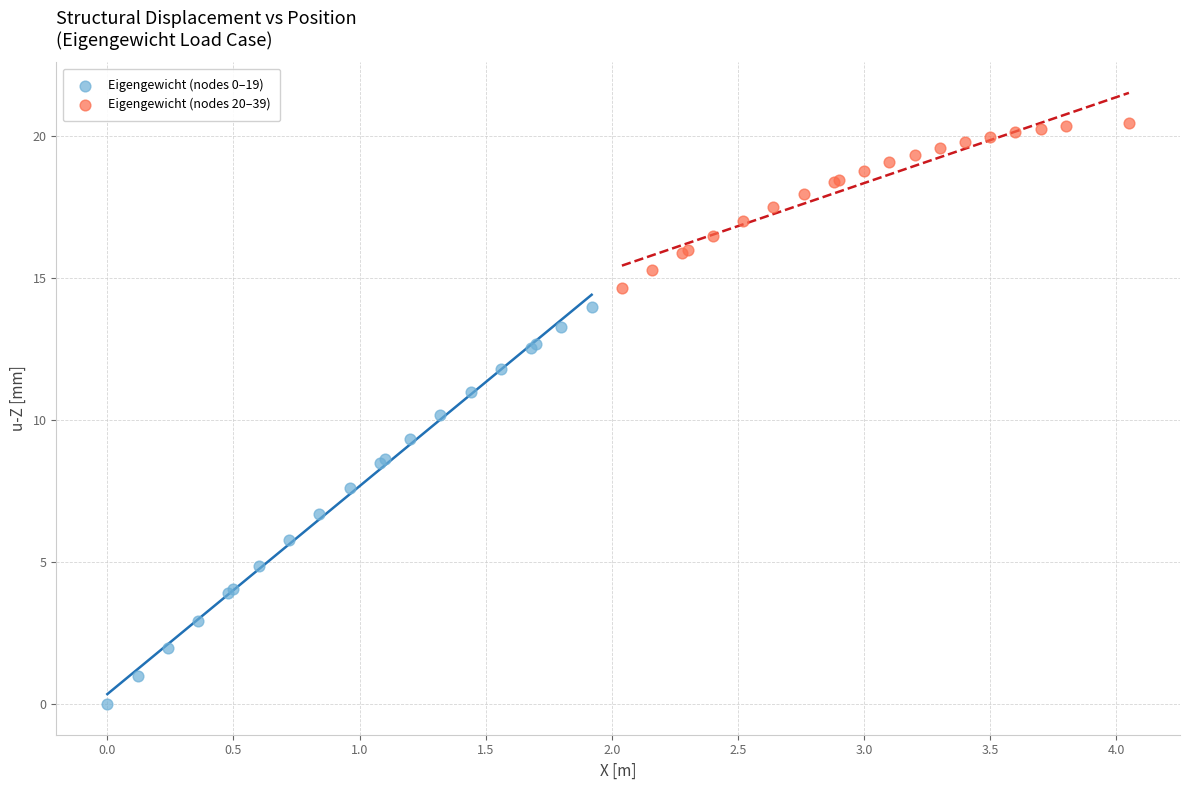

Which series contains the highest Y value?

Eigengewicht (nodes 20–39)